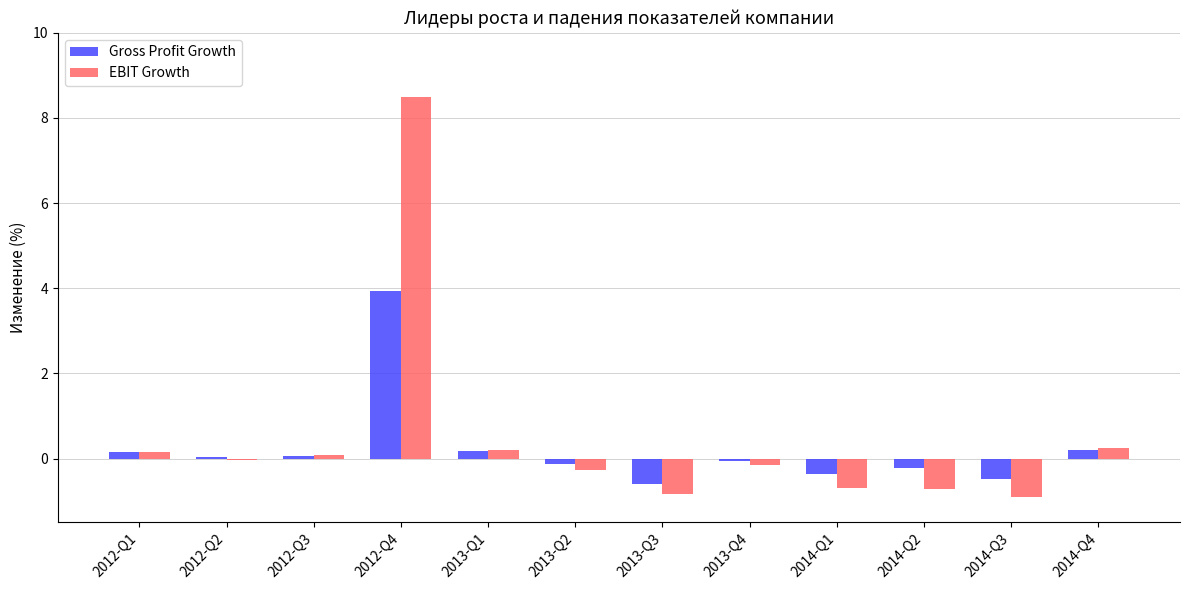

What is the highest value of the Gross Profit Growth series?

3.9